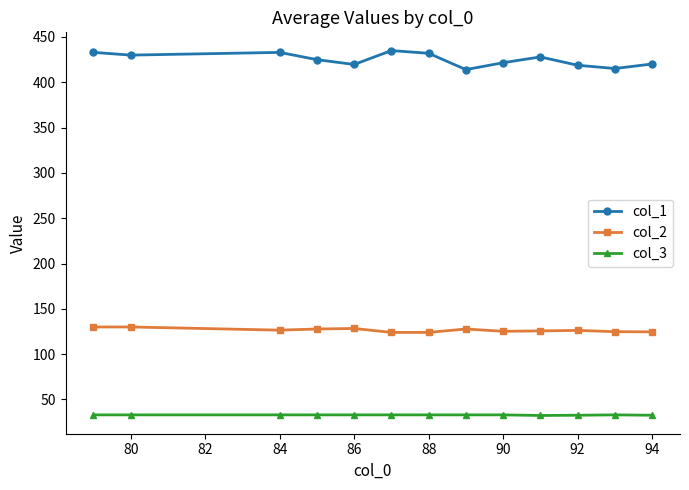

How many series are shown in this chart?

3